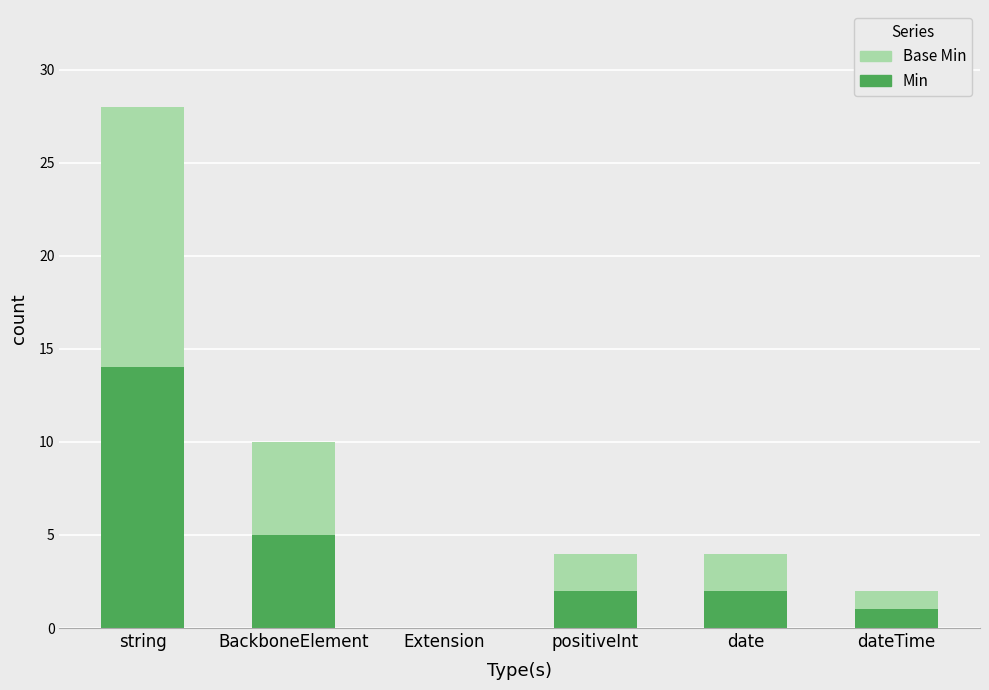

How many series are shown in this chart?

2